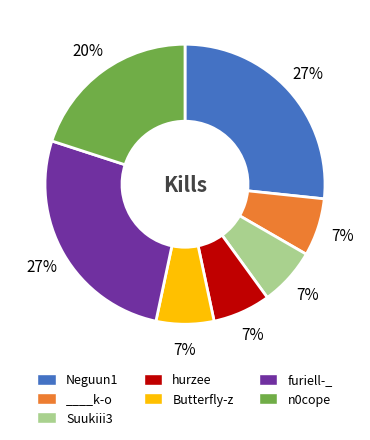

Does any single category account for the majority?

No